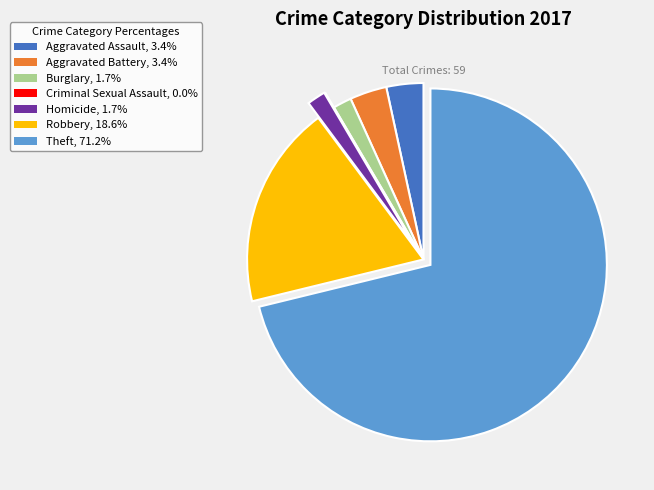

Which category has the biggest portion of the pie?

Theft